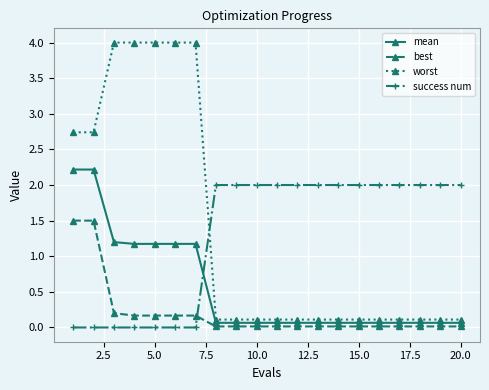

What is the maximum value shown in the chart?

4.0